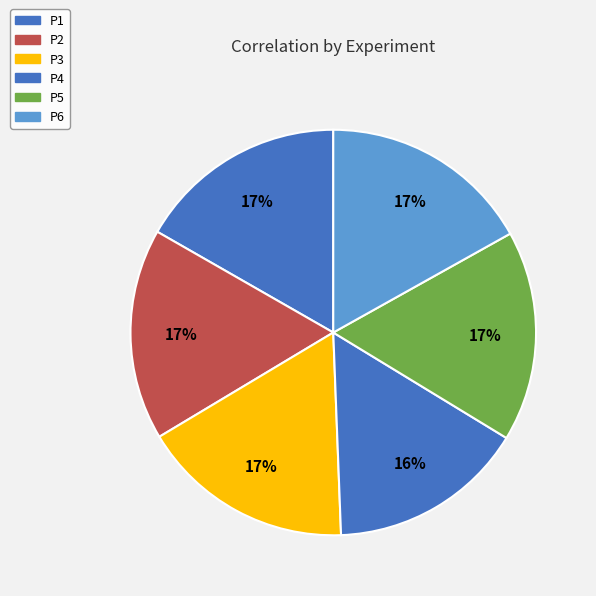

To the nearest percent, what is the combined percentage of P4 and P1?

32%